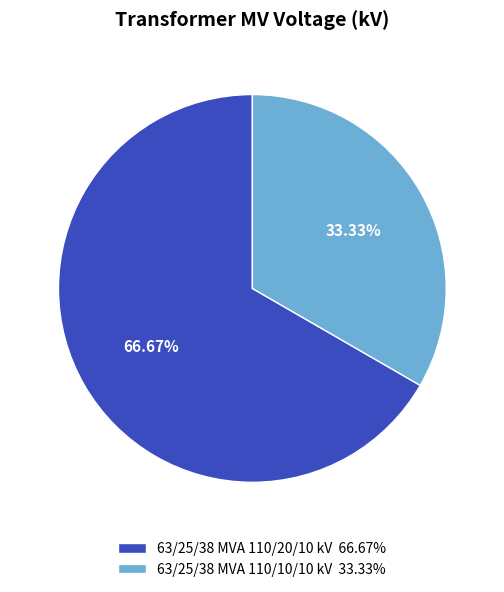

How many segments does this pie chart have?

2